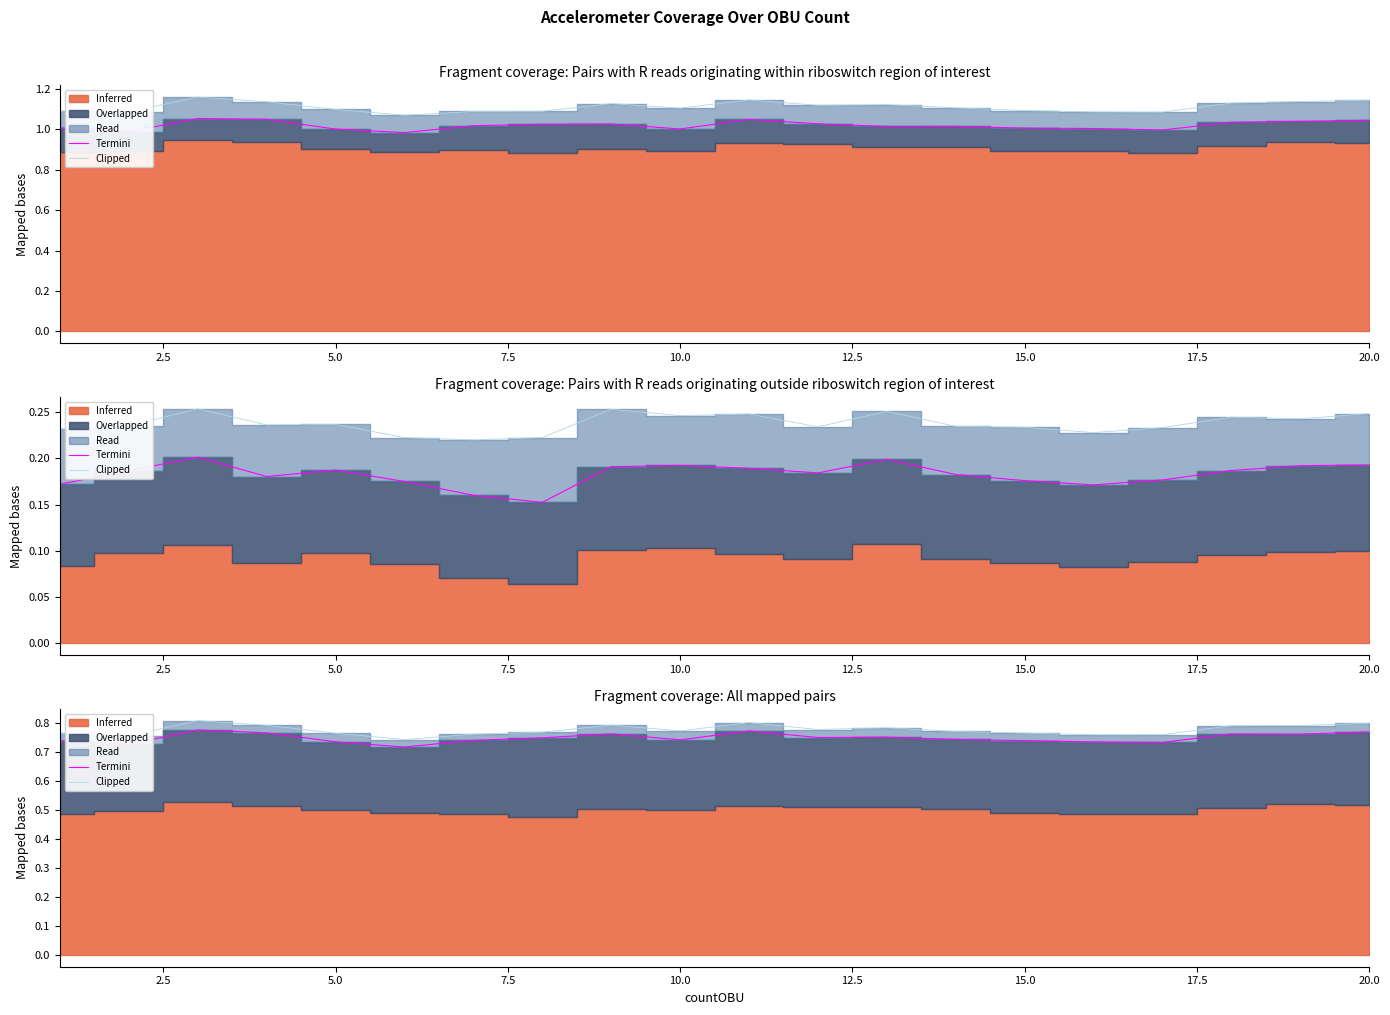

How many Termini values are between 0 and 1?

20